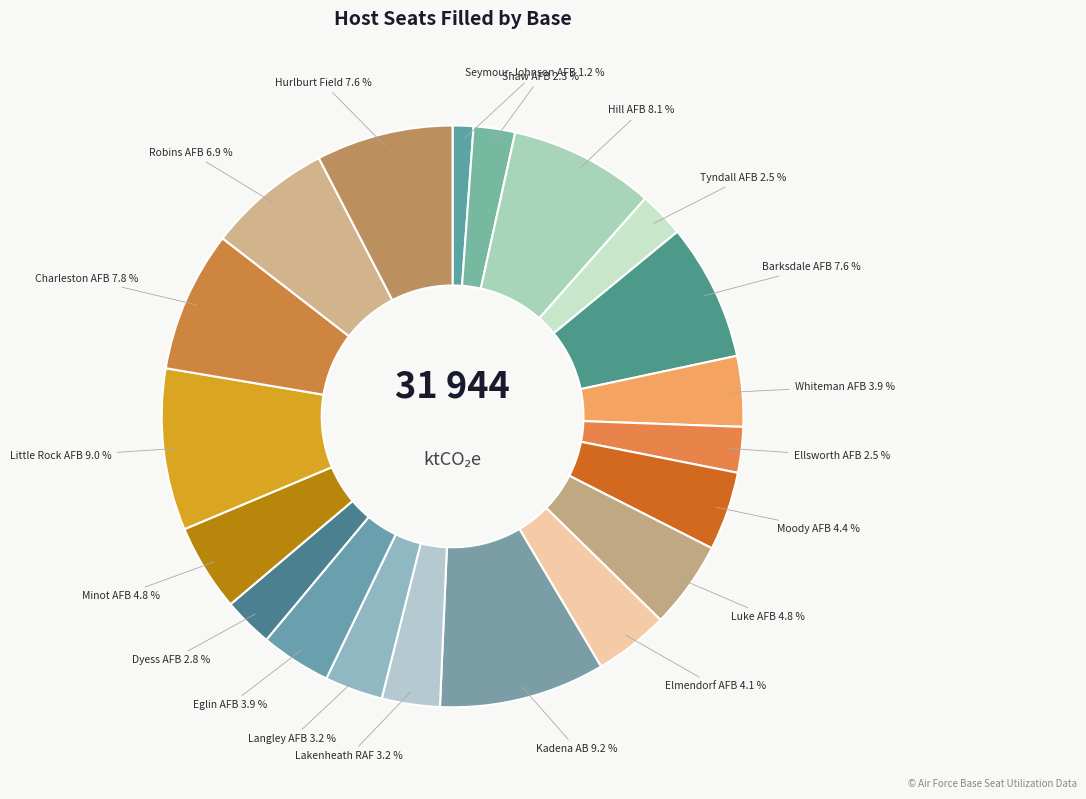

How many segments does this pie chart have?

20